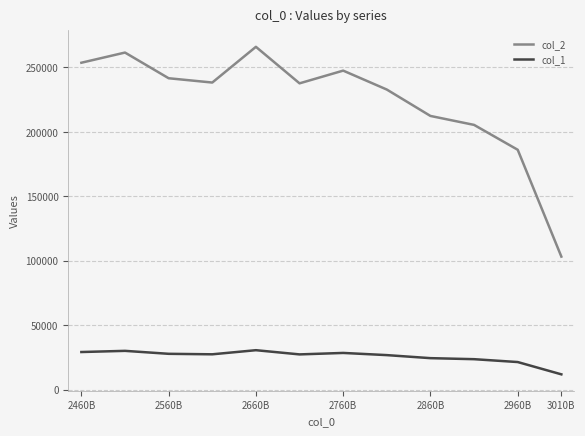

Is this an area chart (filled region under the line)?

No